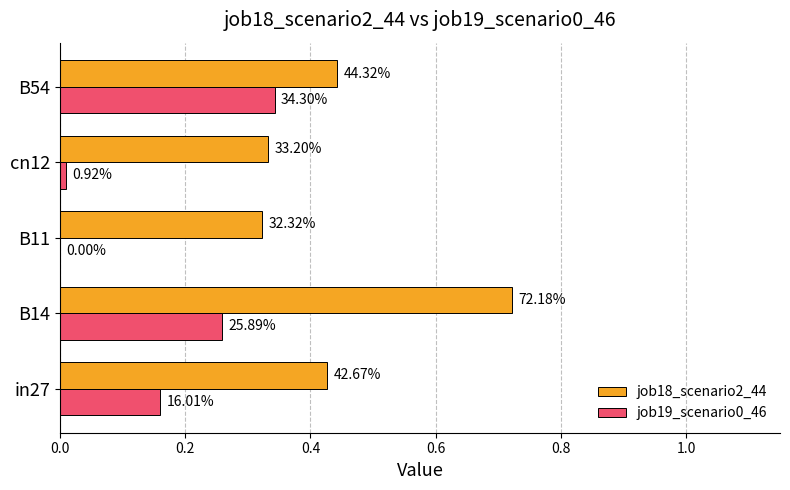

Are the bars grouped side by side (vs. stacked)?

Yes